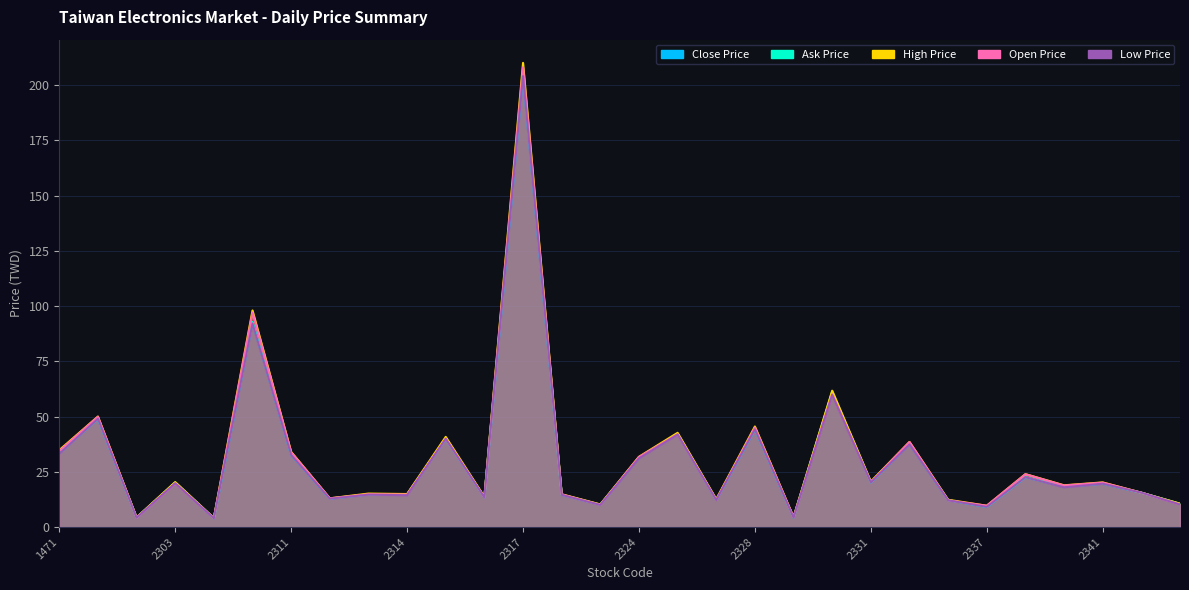

Which category has the highest value in the Ask Price series?

2317